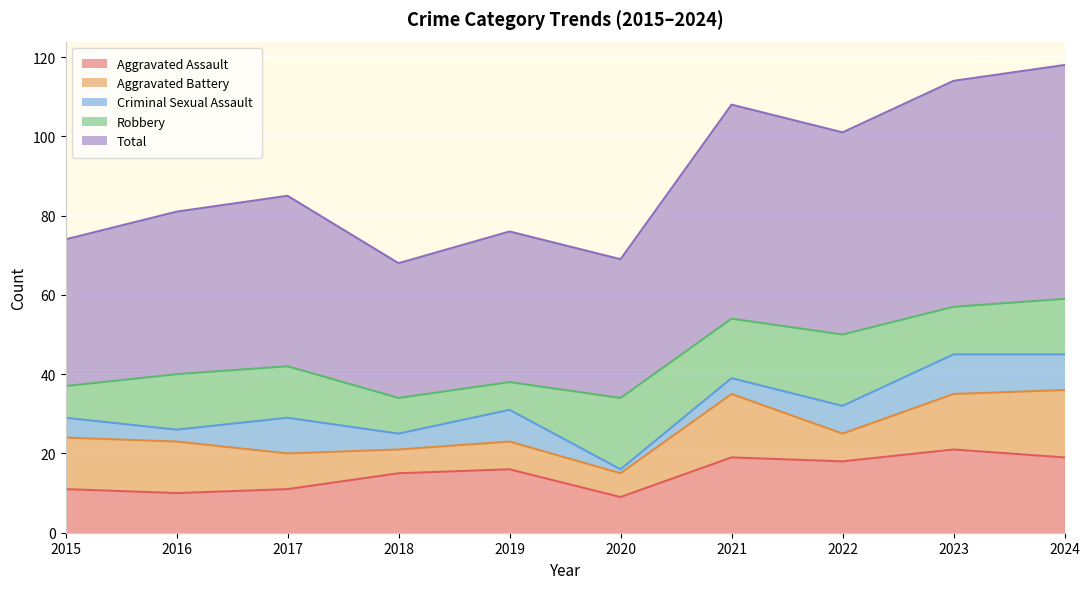

Is the value of Aggravated Assault at 2015 greater than the value of Aggravated Battery at 2024?

No